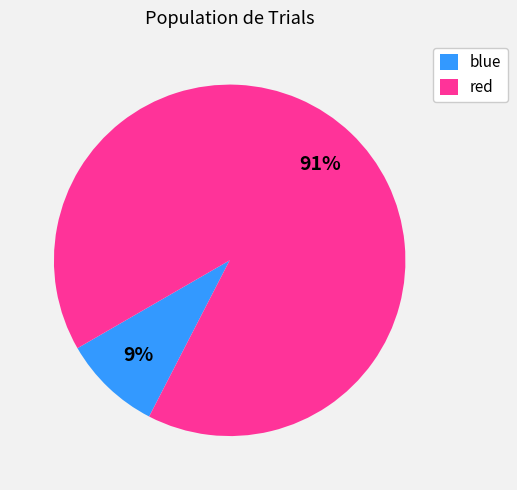

Which slice represents more than half of the pie?

red